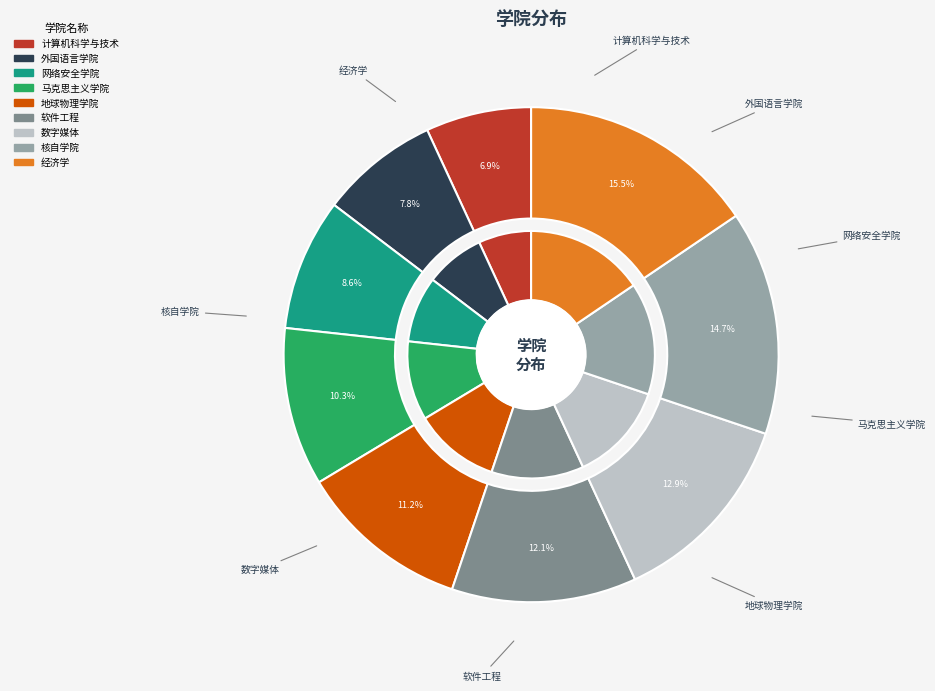

Which category has the biggest portion of the pie?

经济学